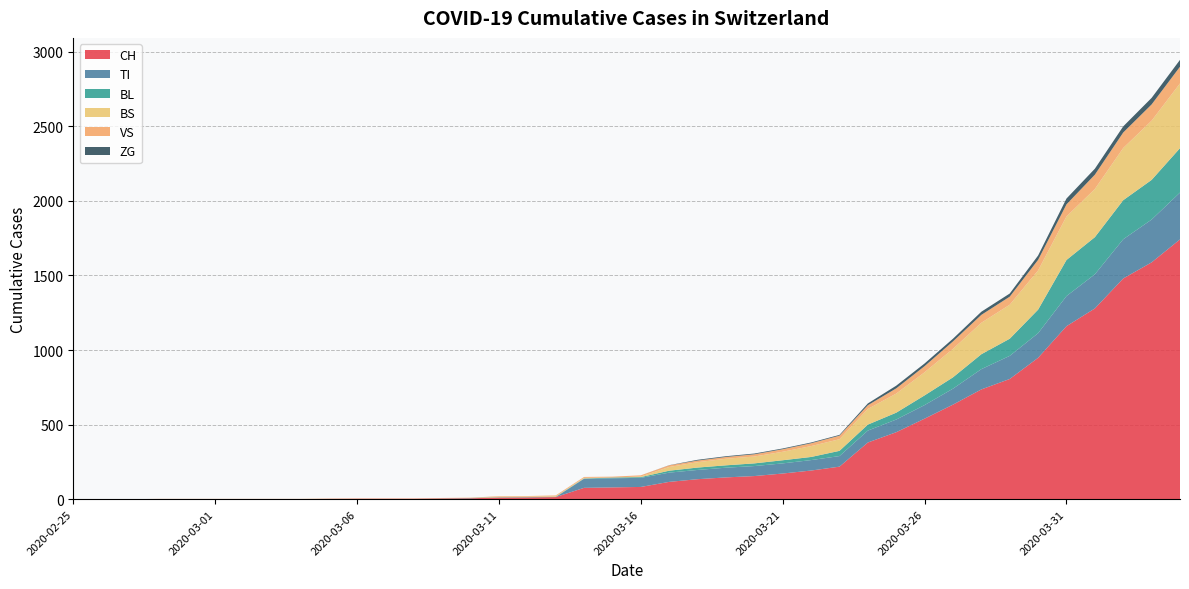

Reading left to right, what are all the values shown in this chart?

CH: 0	0	0	0	0	0	0	0	0	2	3	3	3	5	6	11	12	14	76	79	82	116	134	146	155	172	192	218	380	449	540	634	736	806	948	1160	1279	1480	1588	1742
TI: 0	0	0	0	0	0	0	0	0	0	0	0	0	0	0	0	0	0	61	61	61	62	62	65	67	68	70	71	80	85	91	107	136	155	165	202	229	263	287	314
BL: 0	0	0	0	0	0	0	0	0	0	0	0	0	1	2	2	2	2	2	5	5	13	16	16	18	21	21	35	40	46	65	76	100	115	158	242	249	262	266	298
BS: 0	0	0	0	0	0	0	0	0	0	0	0	0	0	0	4	4	4	4	0	4	25	36	44	46	57	73	78	105	128	155	191	211	228	263	292	323	350	397	434
VS: 0	0	0	2	2	2	2	2	2	2	2	2	2	2	2	3	3	5	6	6	8	11	11	12	15	17	19	24	25	35	41	50	53	54	71	81	96	104	109	112
ZG: 0	0	0	0	0	0	0	0	0	0	0	0	0	0	0	0	0	0	0	0	0	1	5	5	5	5	5	5	12	18	18	18	21	21	29	39	40	41	44	46